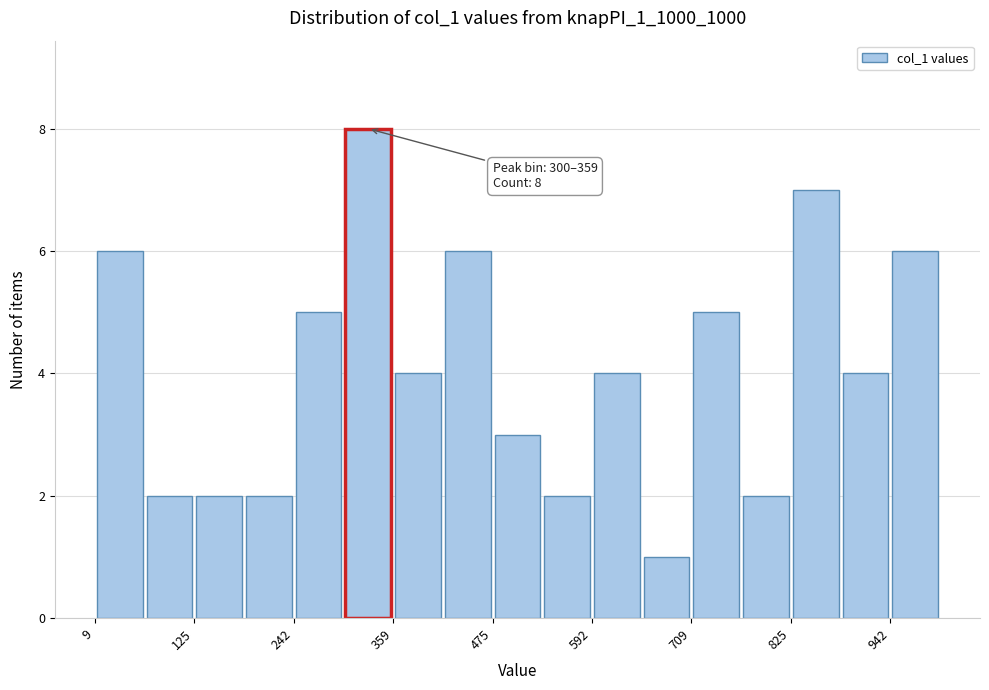

Read against the x-axis, roughly where is the centre of the tallest bar?

320